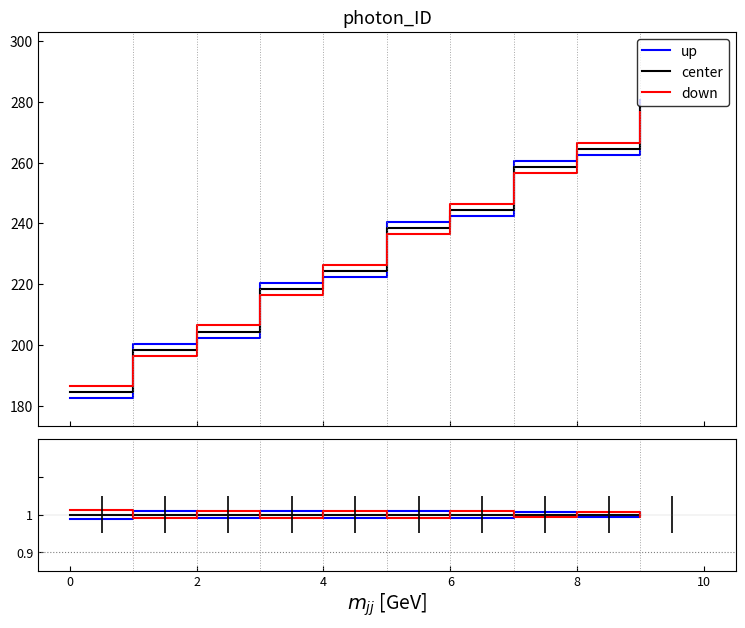

At how many categories does at least one series exceed 1?

10